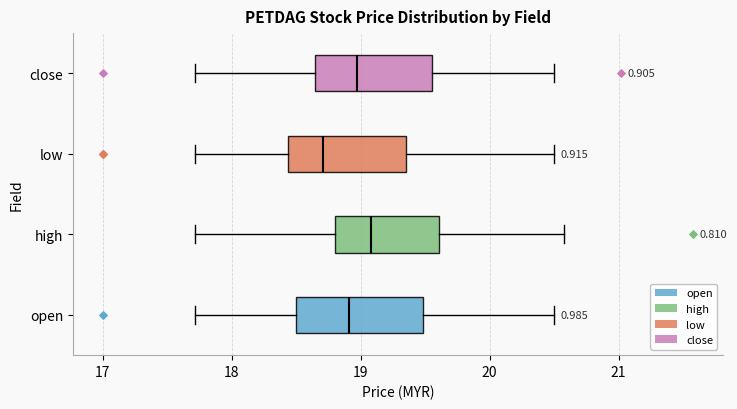

Reading bottom to top, transcribe this box plot: for each box, give where its median line is, the range the box spans, and where its two whiskers end, as read against the x-axis. The values are not printed on the chart, so give them approximately, as read against the axis.

open: median 18.9, box 18.5 to 19.5, whiskers 17.7 to 20.5
high: median 19.1, box 18.8 to 19.6, whiskers 17.7 to 20.6
low: median 18.7, box 18.4 to 19.4, whiskers 17.7 to 20.5
close: median 19.0, box 18.6 to 19.6, whiskers 17.7 to 20.5